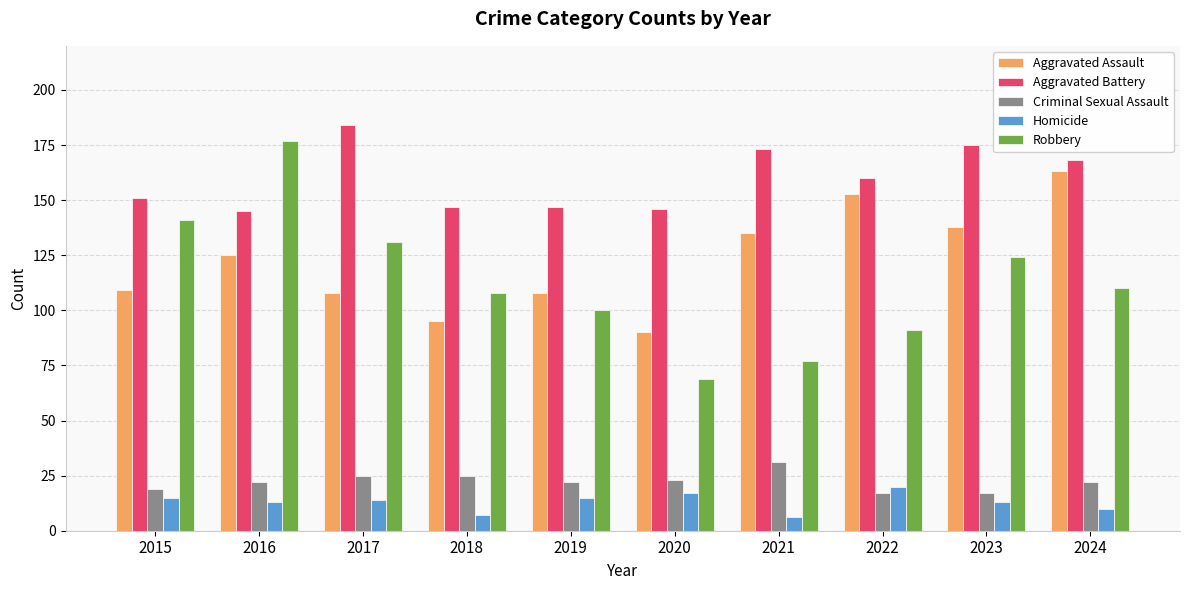

Read the Homicide value at 2017.

14